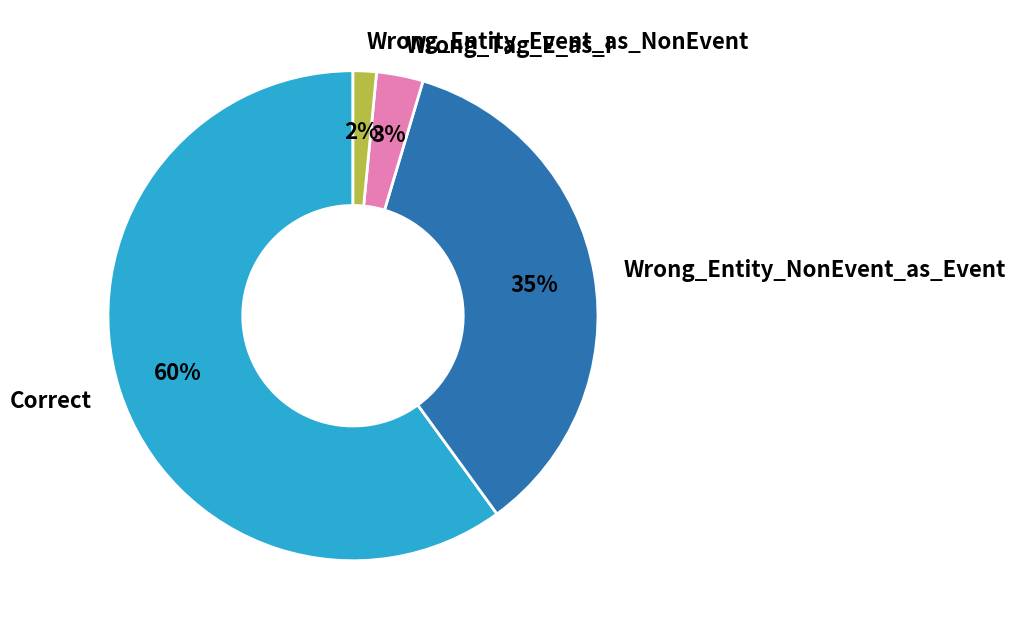

Does Correct account for over 50% of the chart?

Yes